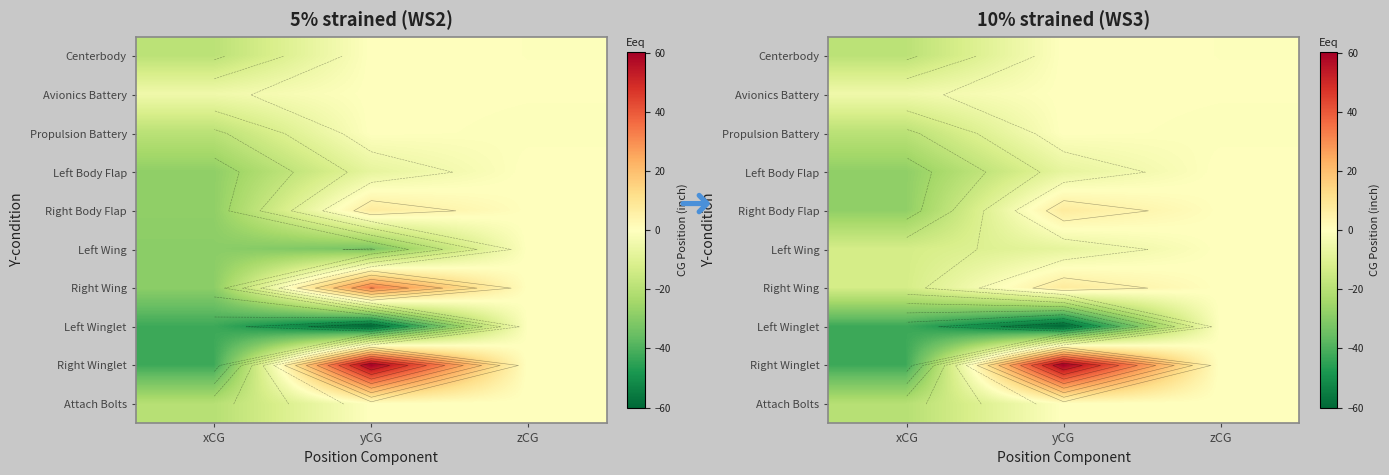

Rank the categories by Left Winglet value from highest to lowest.

zCG, xCG, yCG